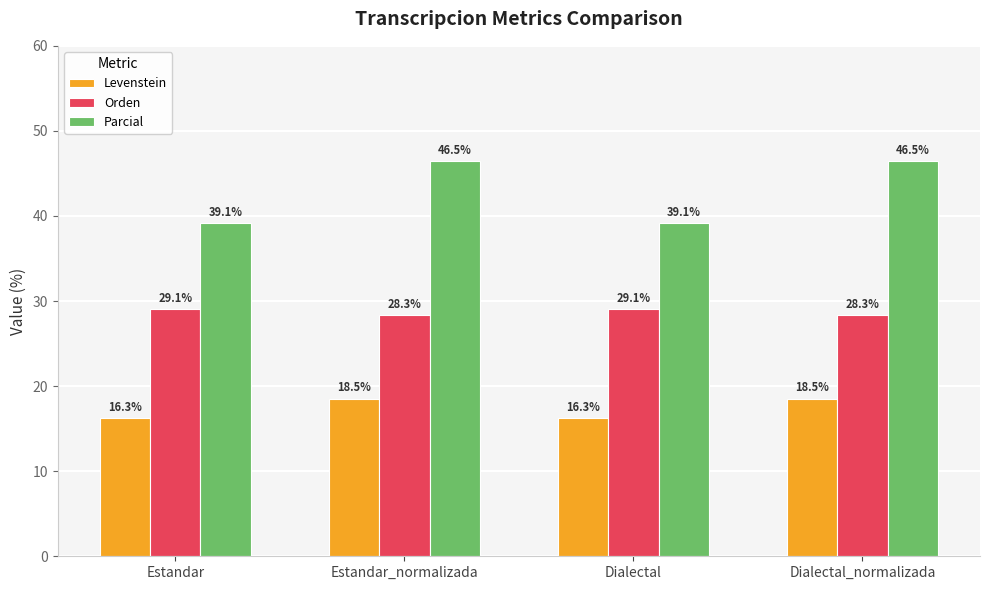

Where does the Orden series first go above 29?

Estandar